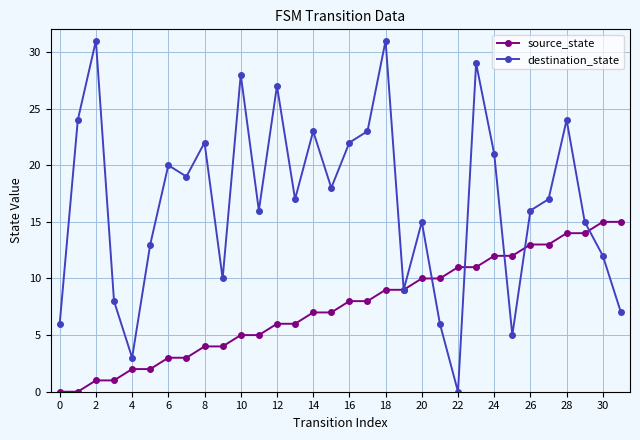

What is the maximum value for destination_state?

31